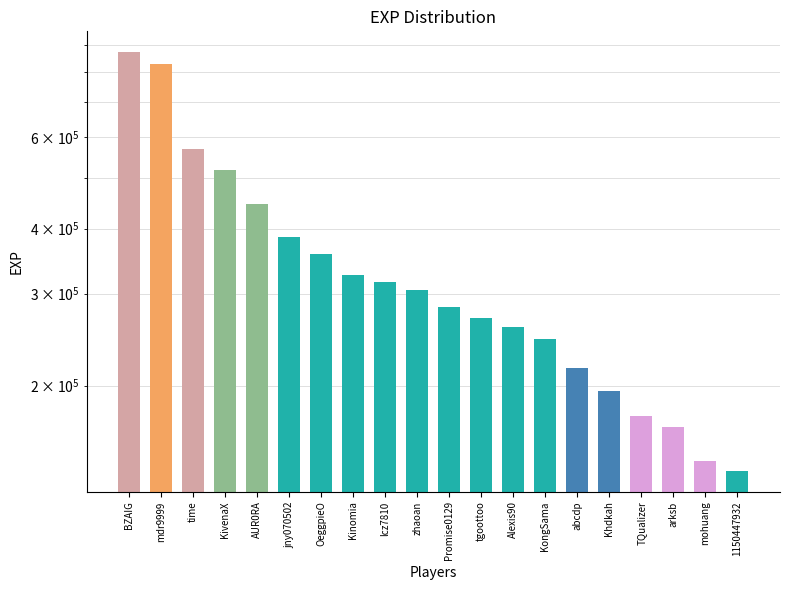

List the labels in order of value, largest first.

BZAIG, mdr9999, time, KivenaX, AUR0RA, jny070502, OeggpieO, Kinomia, lcz7810, zhaoan, Promise0129, tgoottoo, Alexis90, KongSama, abcdp, Khdkah, TQualizer, arksb, mohuang, 1150447932